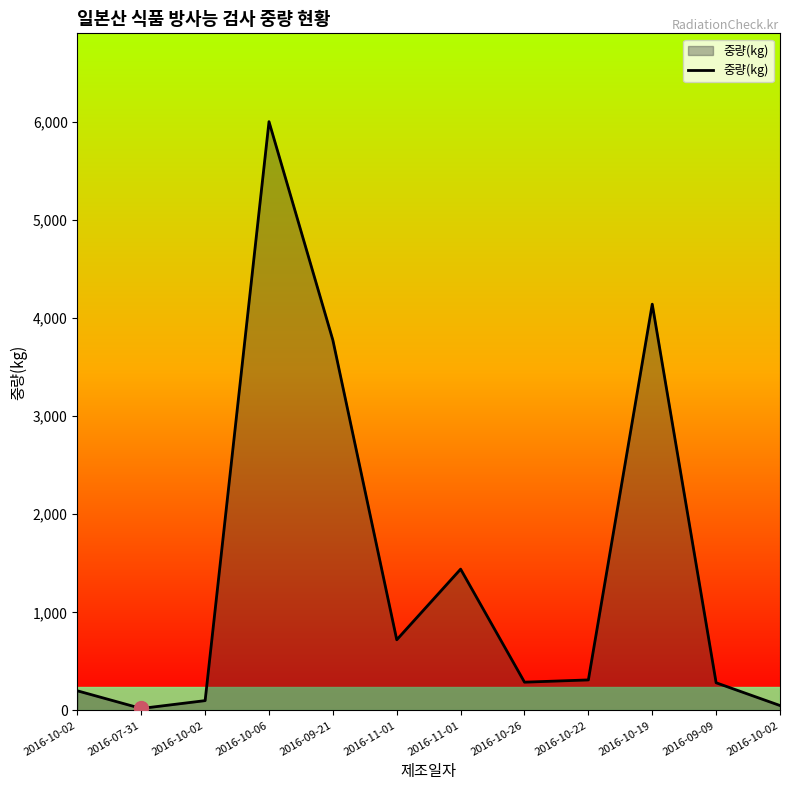

What is the difference between the values at 2016-10-02 and 2016-10-19?

4040